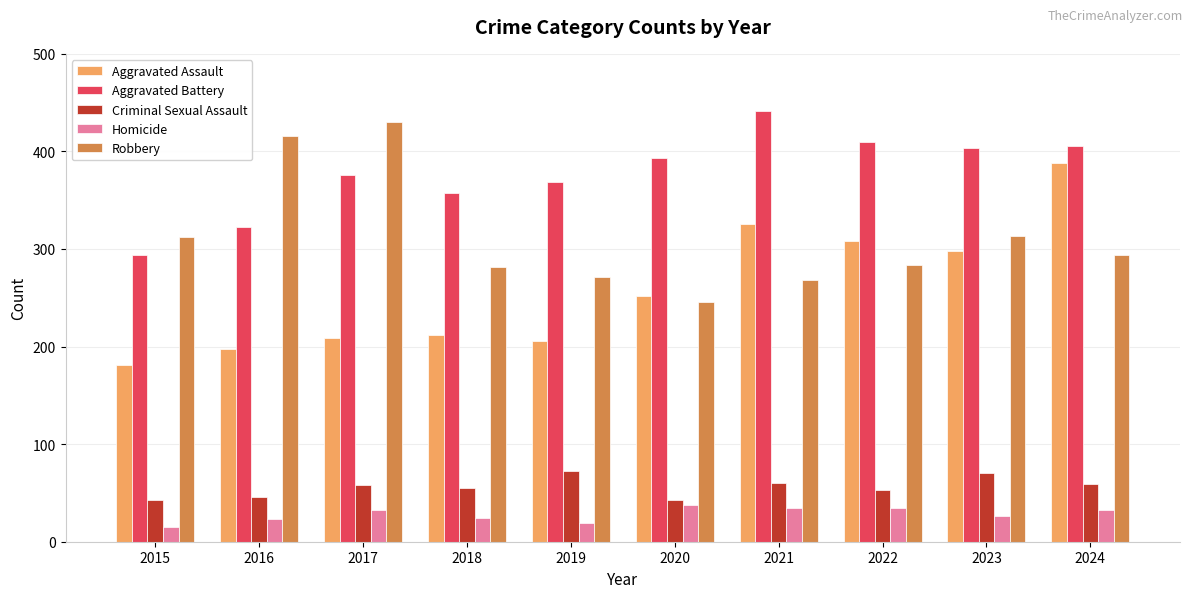

At how many categories does at least one series exceed 251?

10